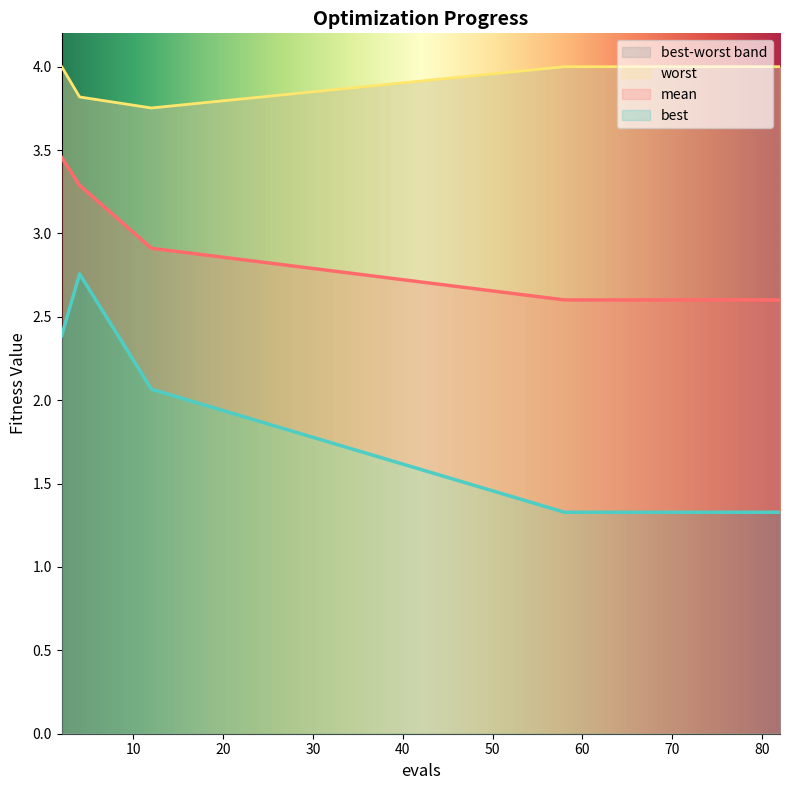

What are all the series names shown in the legend?

mean, best, worst